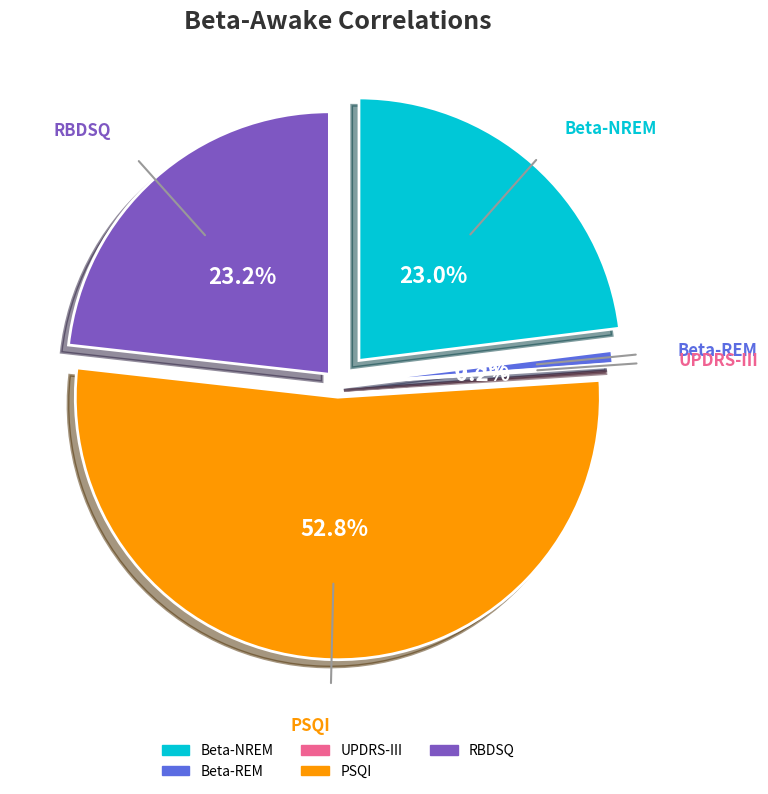

Combined, what portion of the pie is PSQI and UPDRS-III?

53.0%